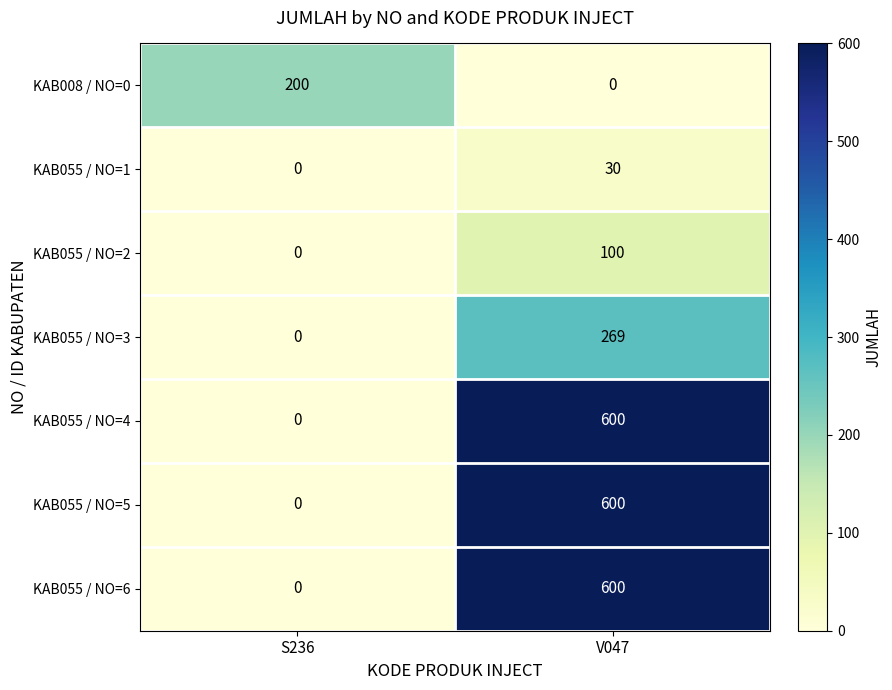

The KAB055 / NO=4 series shows 253 at V047. True or false?

False